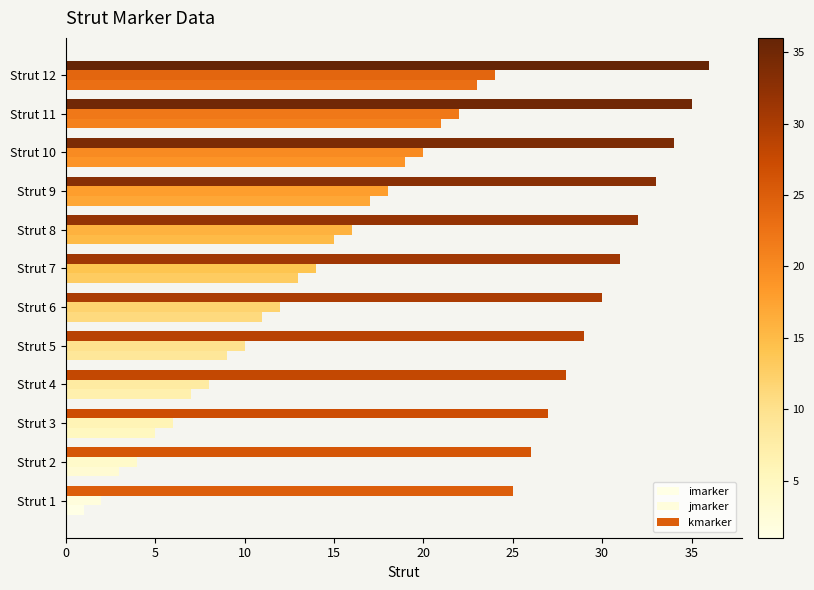

How many distinct data groups are displayed?

3